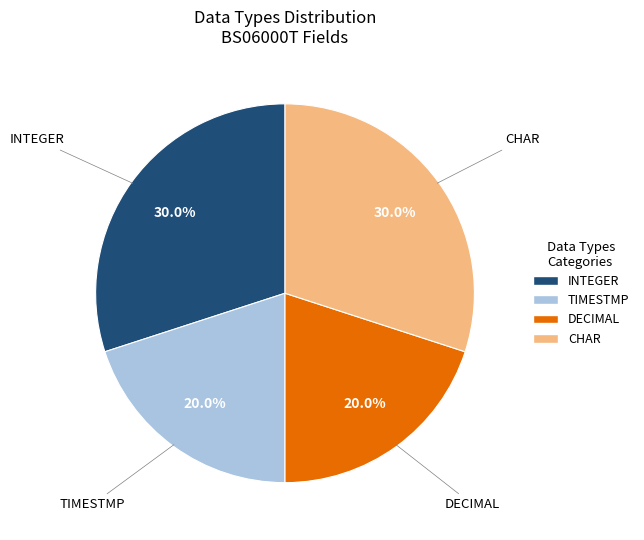

Does DECIMAL account for over 50% of the chart?

No